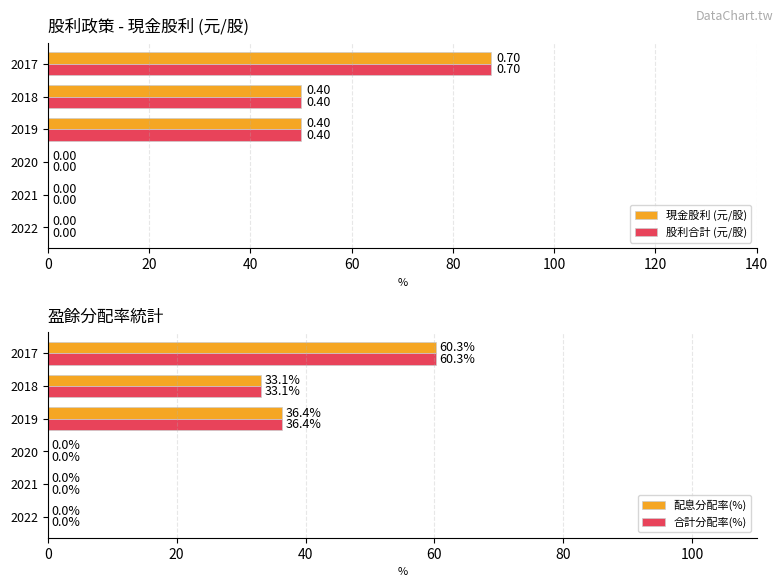

What is the sum of the 現金股利 (元/股) values at 2018 and 2019?

100.0